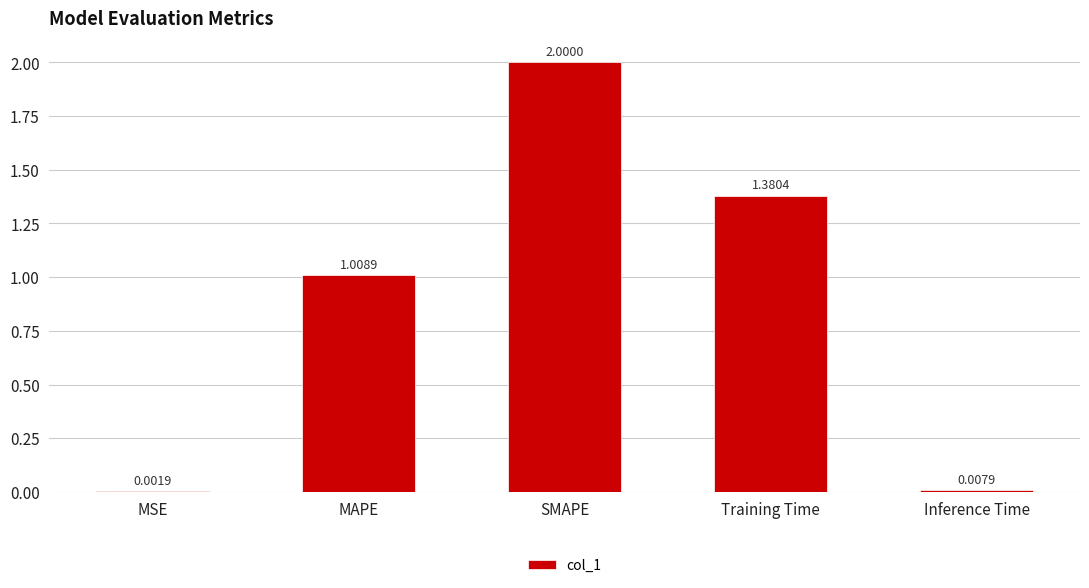

Which label corresponds to the largest value in the chart?

SMAPE